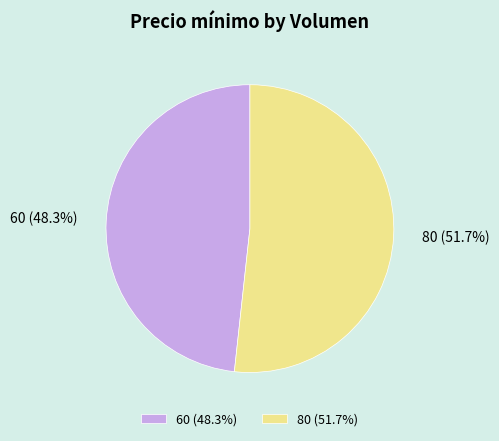

Is it true that 80 is 52% of the pie?

True